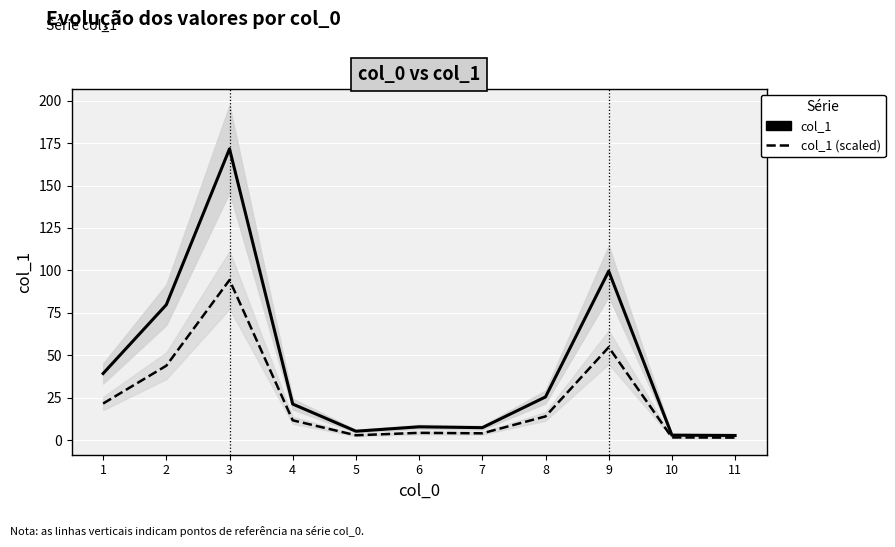

At which category does the chart reach its minimum across all series?

11